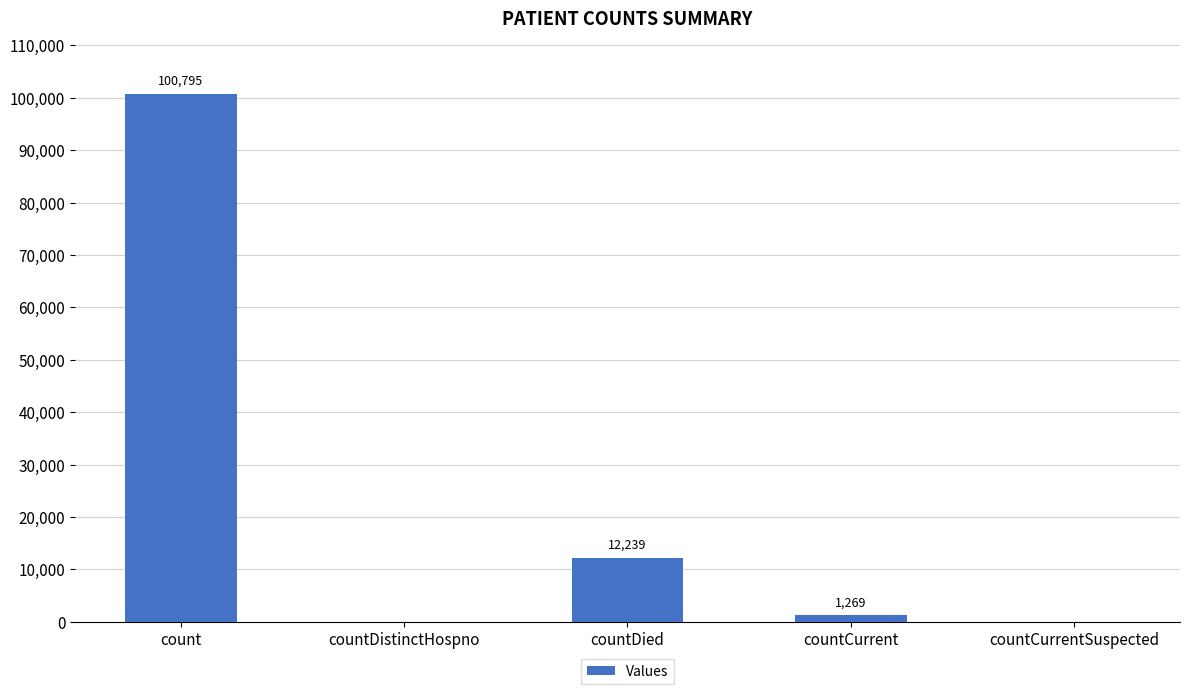

The chart shows a value of -52390 at countDistinctHospno. True or false?

False